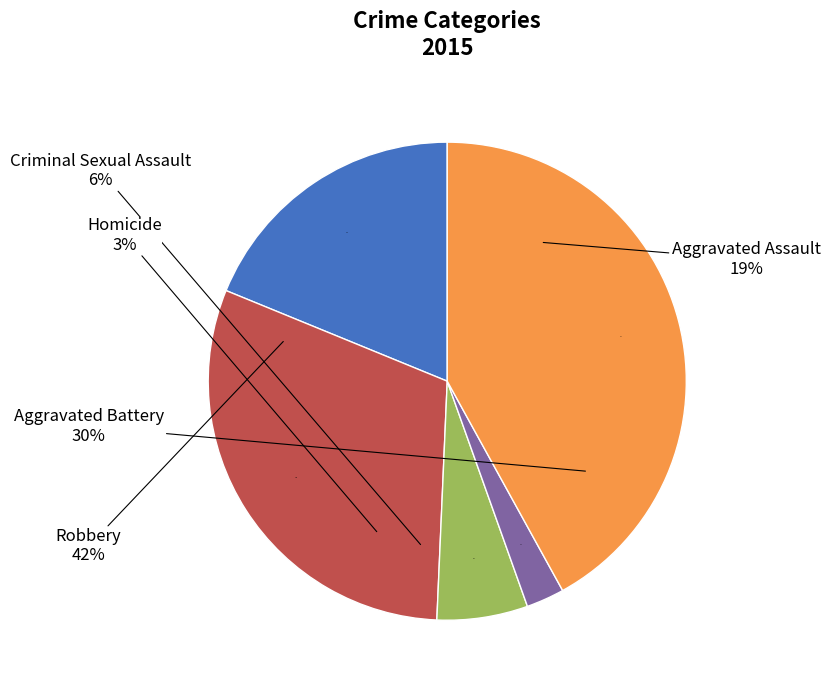

What percentage is the Robbery slice, to the nearest percent?

42%